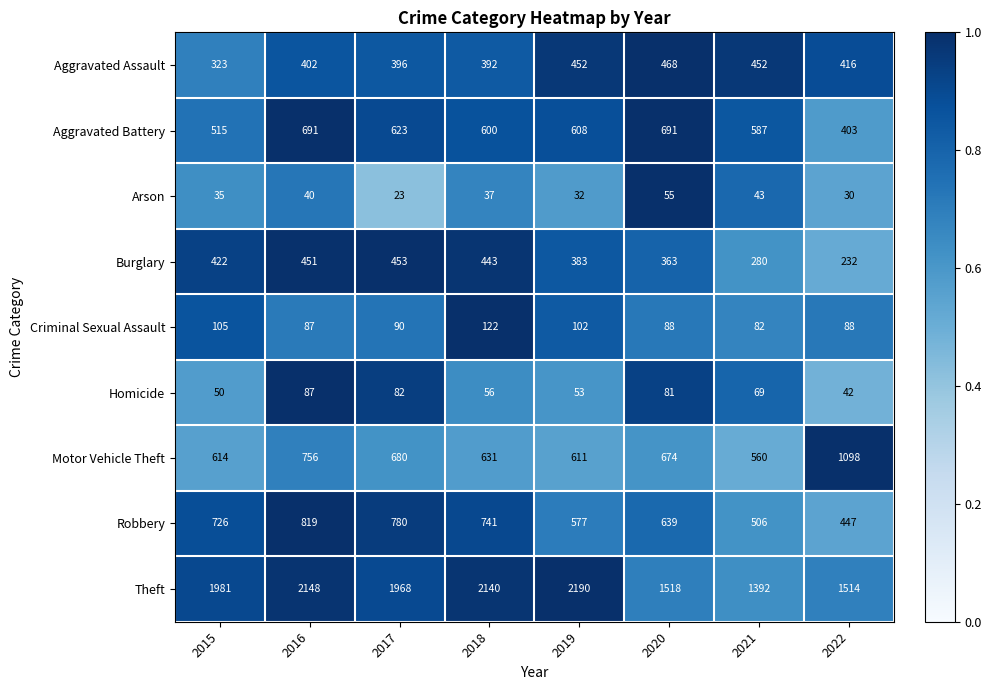

Rank the series at 2017 from lowest to highest value.

Arson, Homicide, Criminal Sexual Assault, Aggravated Assault, Burglary, Aggravated Battery, Motor Vehicle Theft, Robbery, Theft